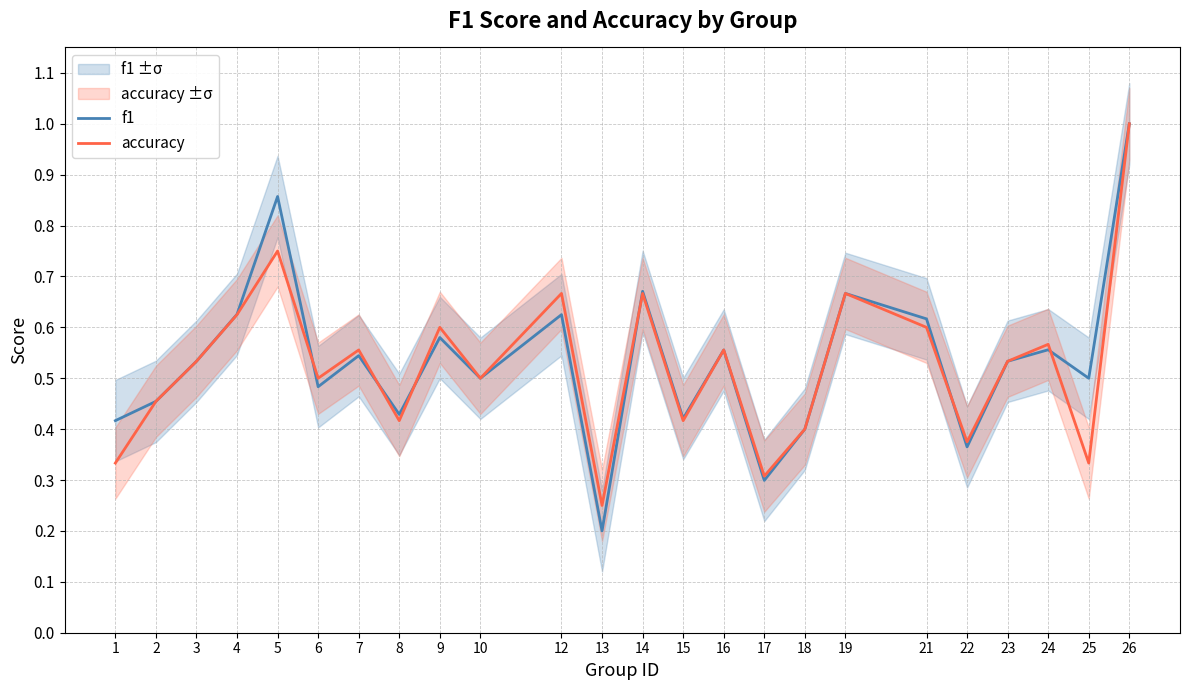

How many interior local valleys does the f1 series have?

8